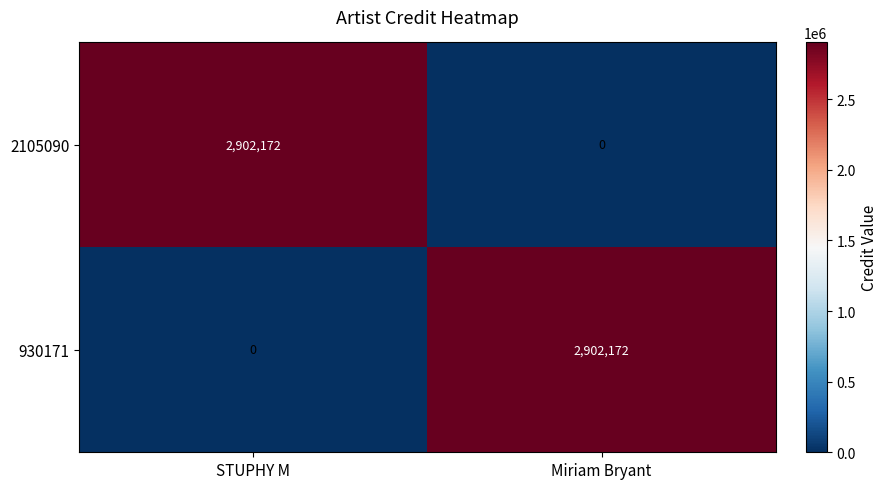

At how many categories does at least one series exceed 1976751?

2